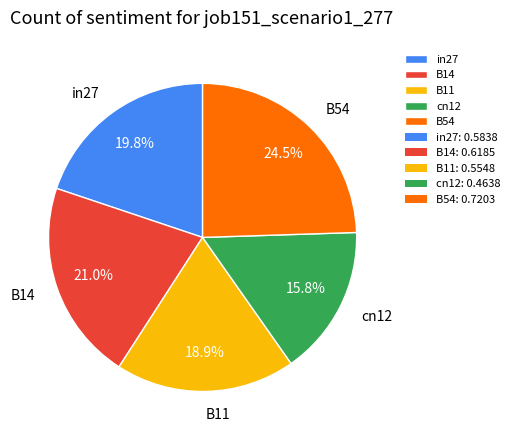

Is it true that B14 is 21% of the pie?

True